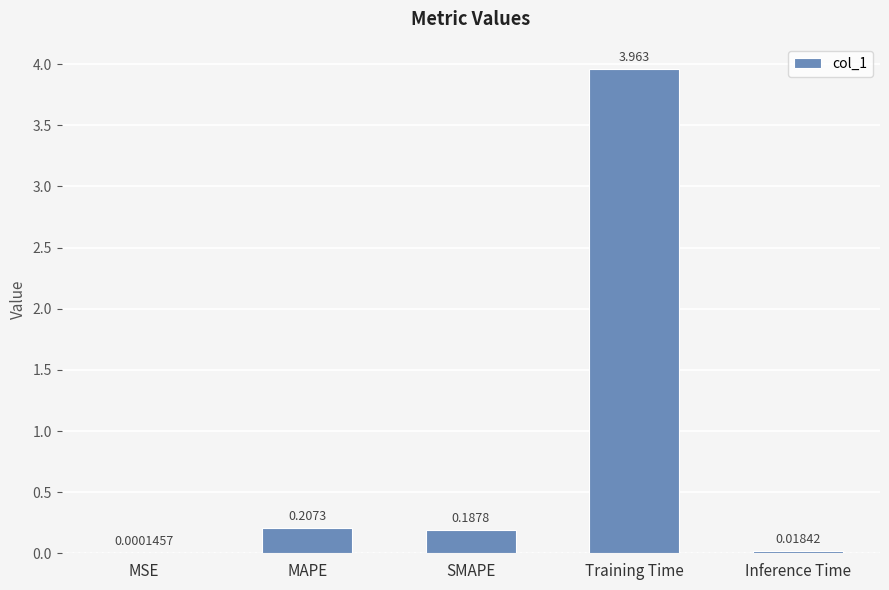

Where is the data nearest to the value 1?

MAPE